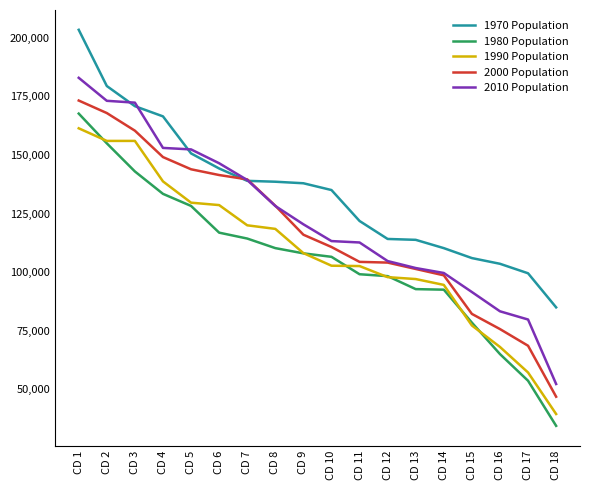

Between CD 7 and CD 17, which series saw the biggest shift?

2000 Population